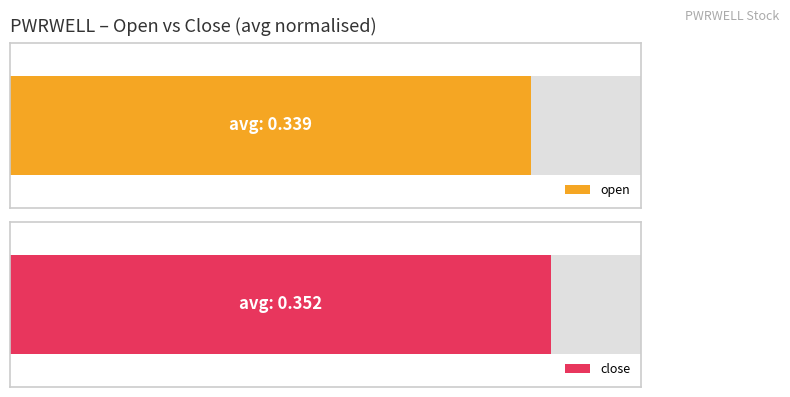

Which series has the widest spread of values?

close